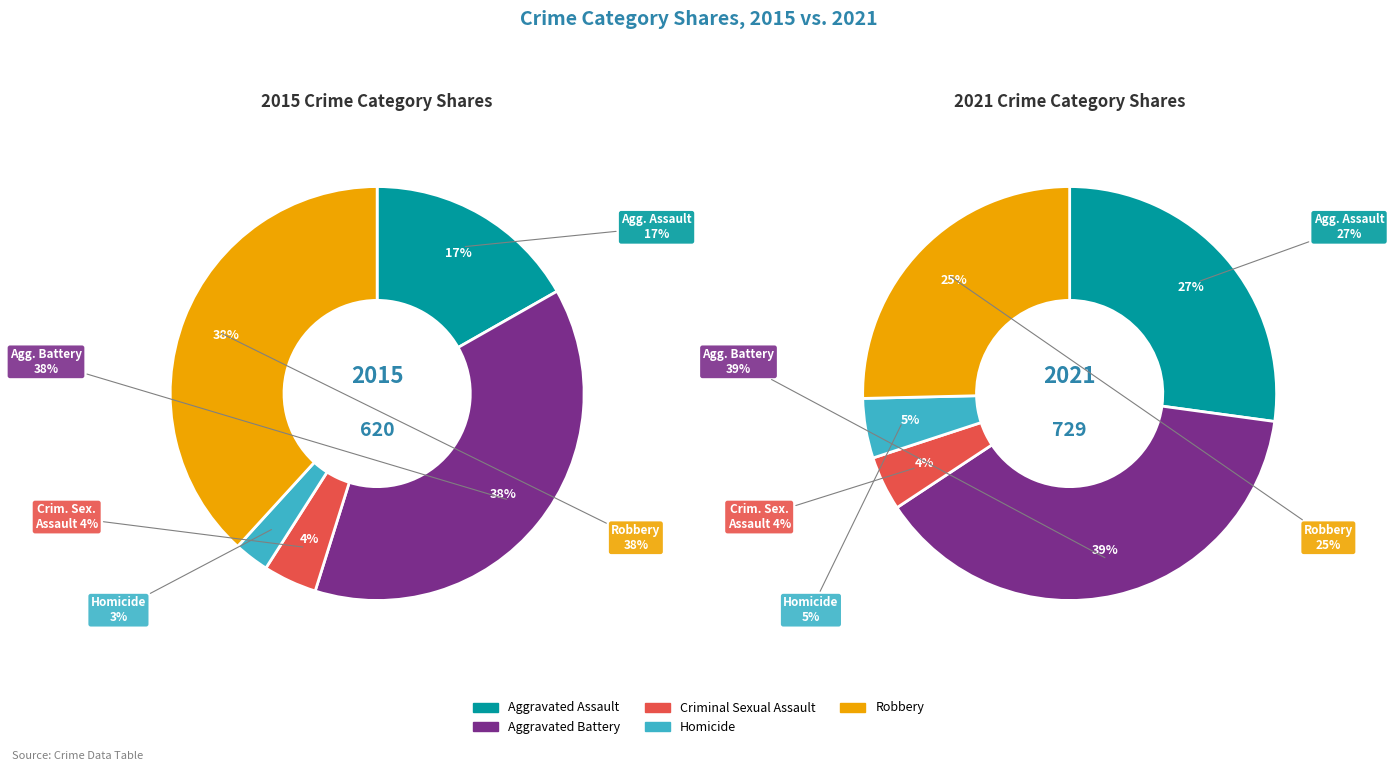

What portion of the pie excludes Criminal Sexual Assault?

95.8%